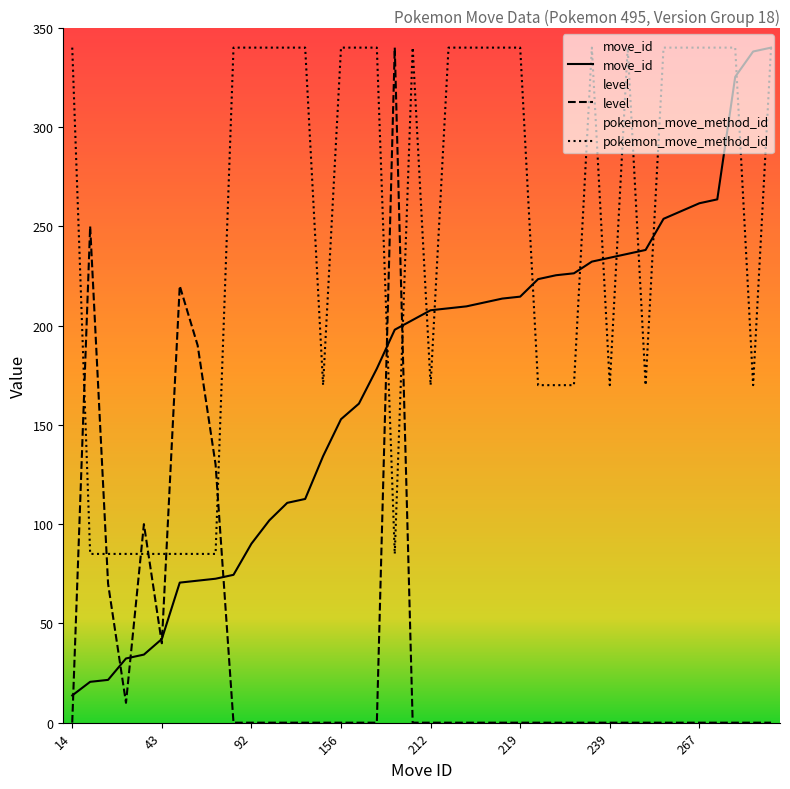

Rank the series by their average value, from highest to lowest.

pokemon_move_method_id, move_id, level